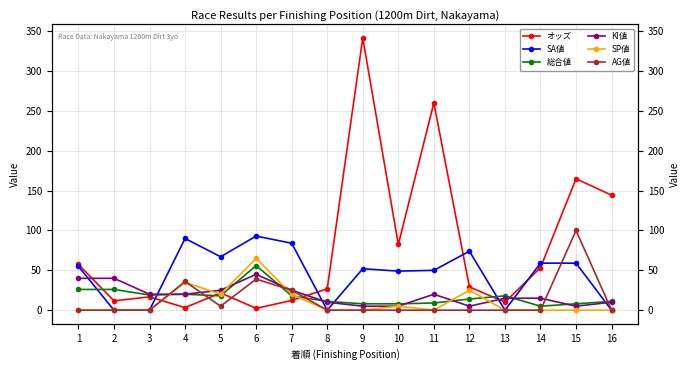

In KI値, how many points are higher than both neighbors (excluding endpoints)?

2